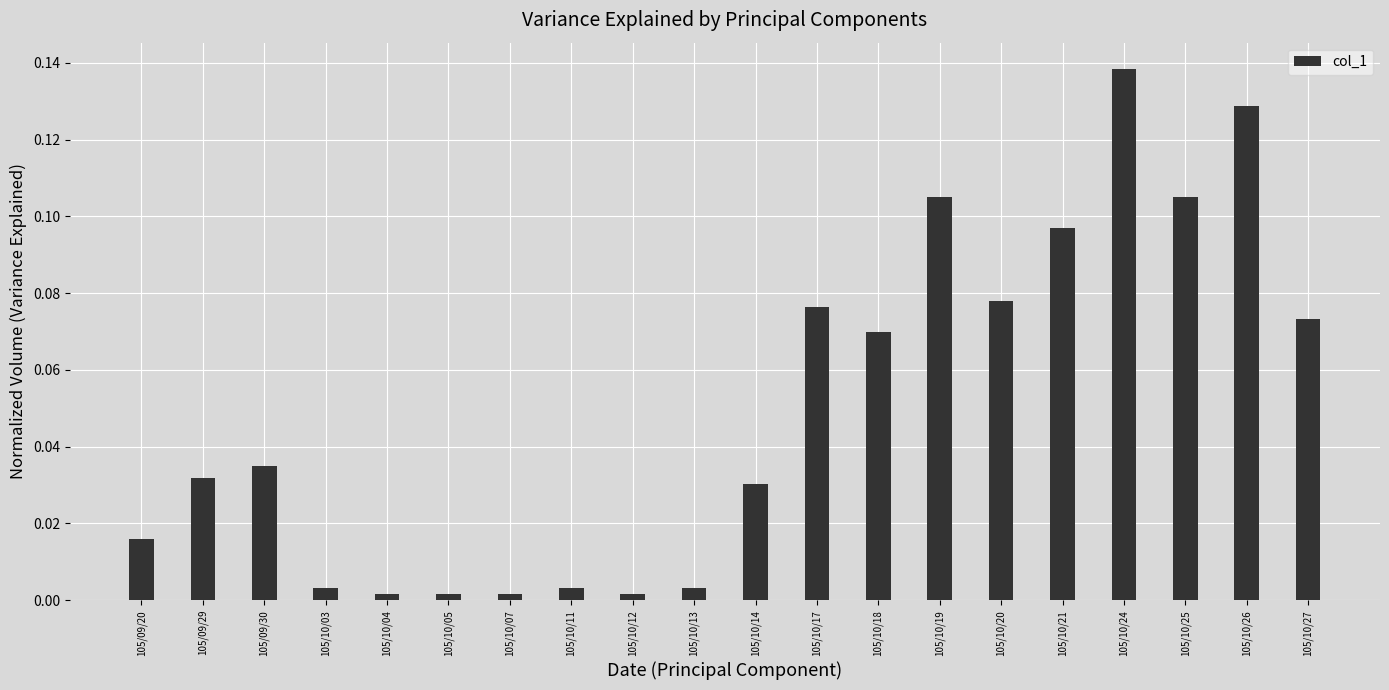

Which category has the highest value across all series?

105/10/24